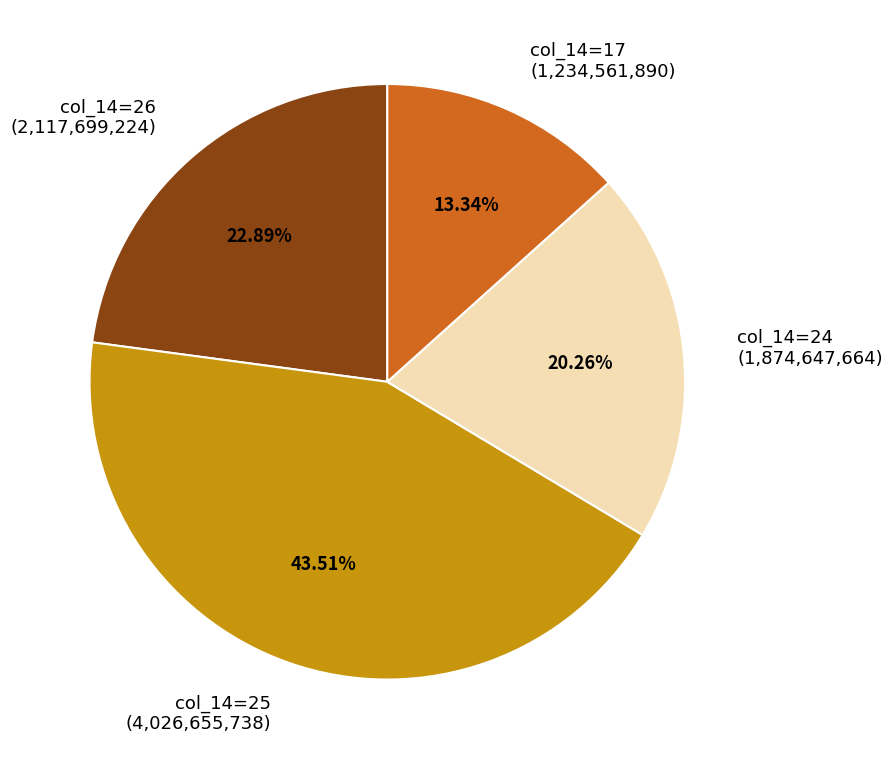

Count the number of slices in the pie.

4